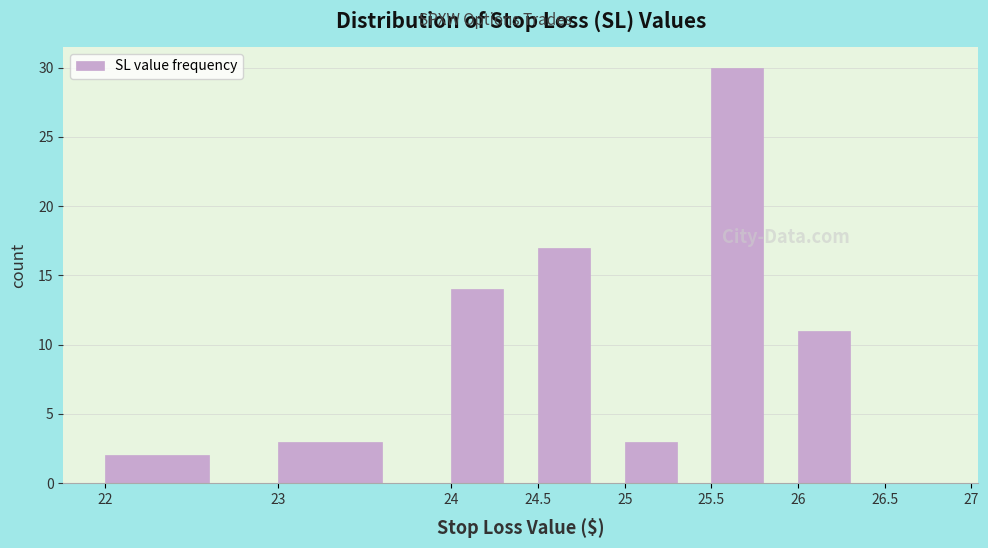

Reading left to right, list every bar in this chart as the range it spans on the x-axis followed by its height. The values are not printed on the chart, so give them approximately, as read against the axis.

22 to 23: 2
23 to 24: 3
24 to 24.5: 14
24.5 to 25: 17
25 to 25.5: 3
25.5 to 26: 30
26 to 26.5: 11
26.5 to 27: 0